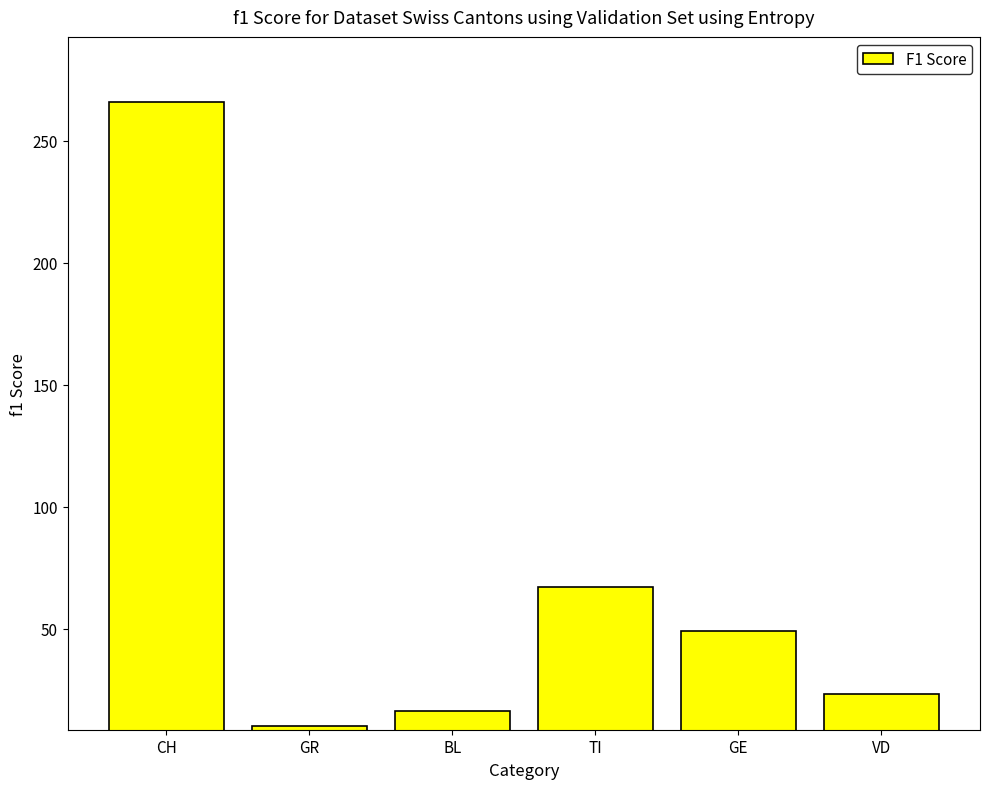

What value does the data have at GR?

10